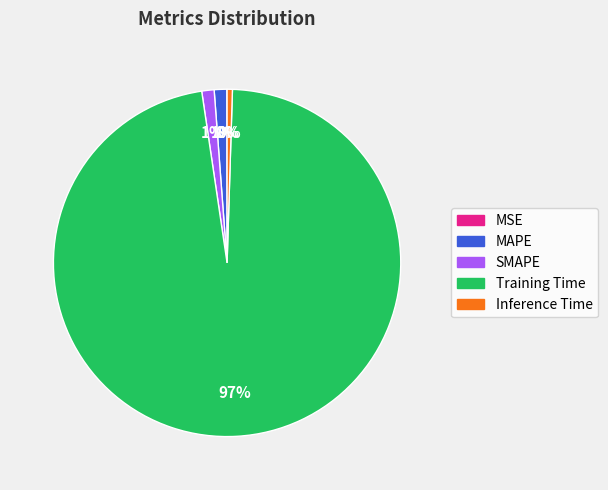

Which has a higher value, SMAPE or Inference Time?

SMAPE